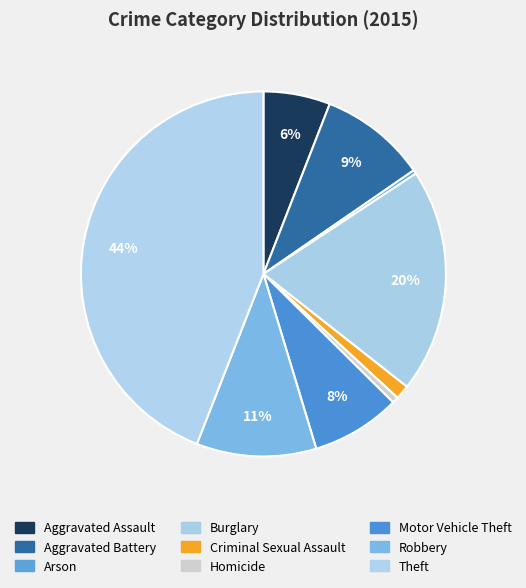

Count the number of slices in the pie.

9